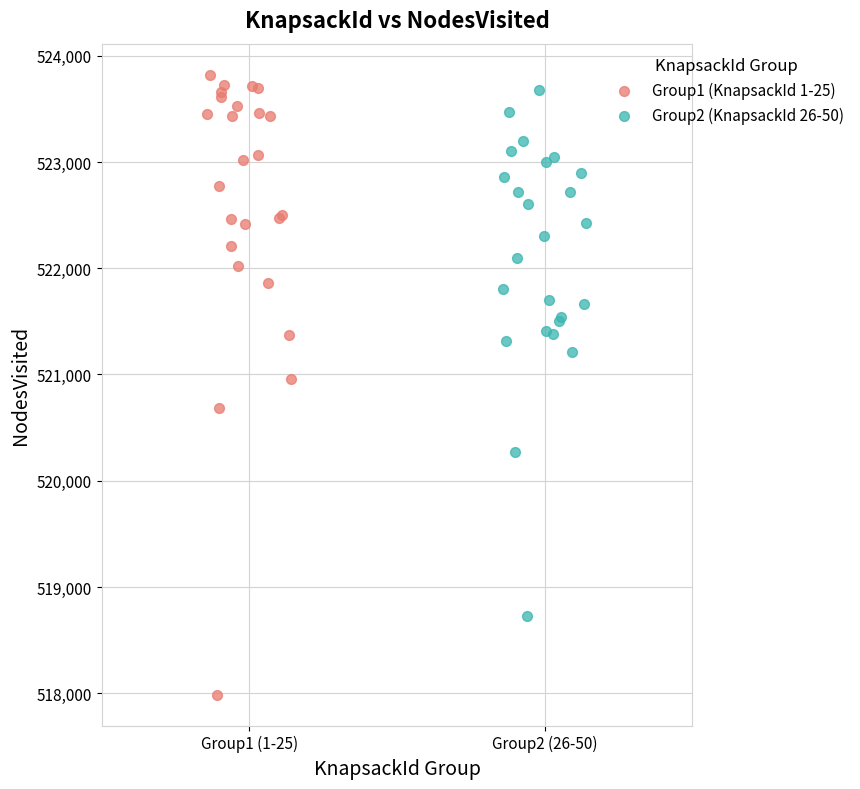

Which series contains the highest Y value?

Group1 (KnapsackId 1-25)